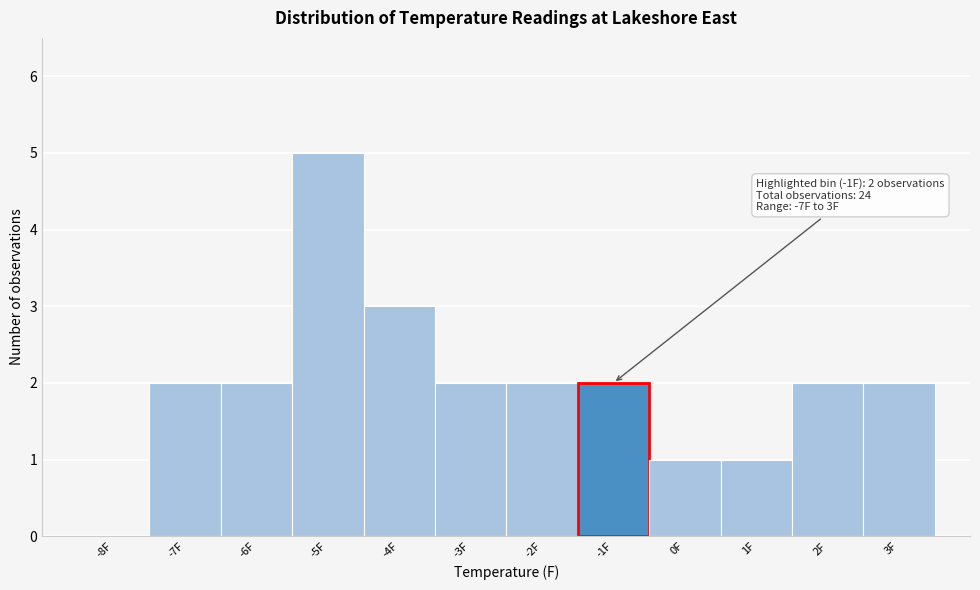

True or false: the data shows 1 at 0F.

True